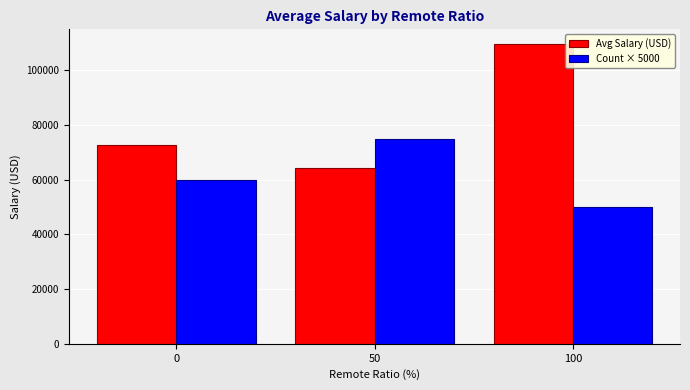

The value of Count × 5000 at 50 is 75000.0. True or false?

True